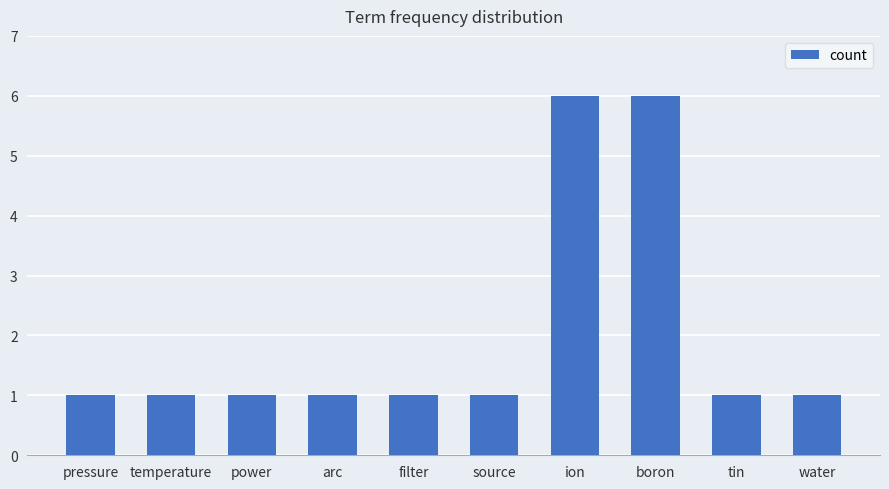

The value at water is 1. True or false?

True